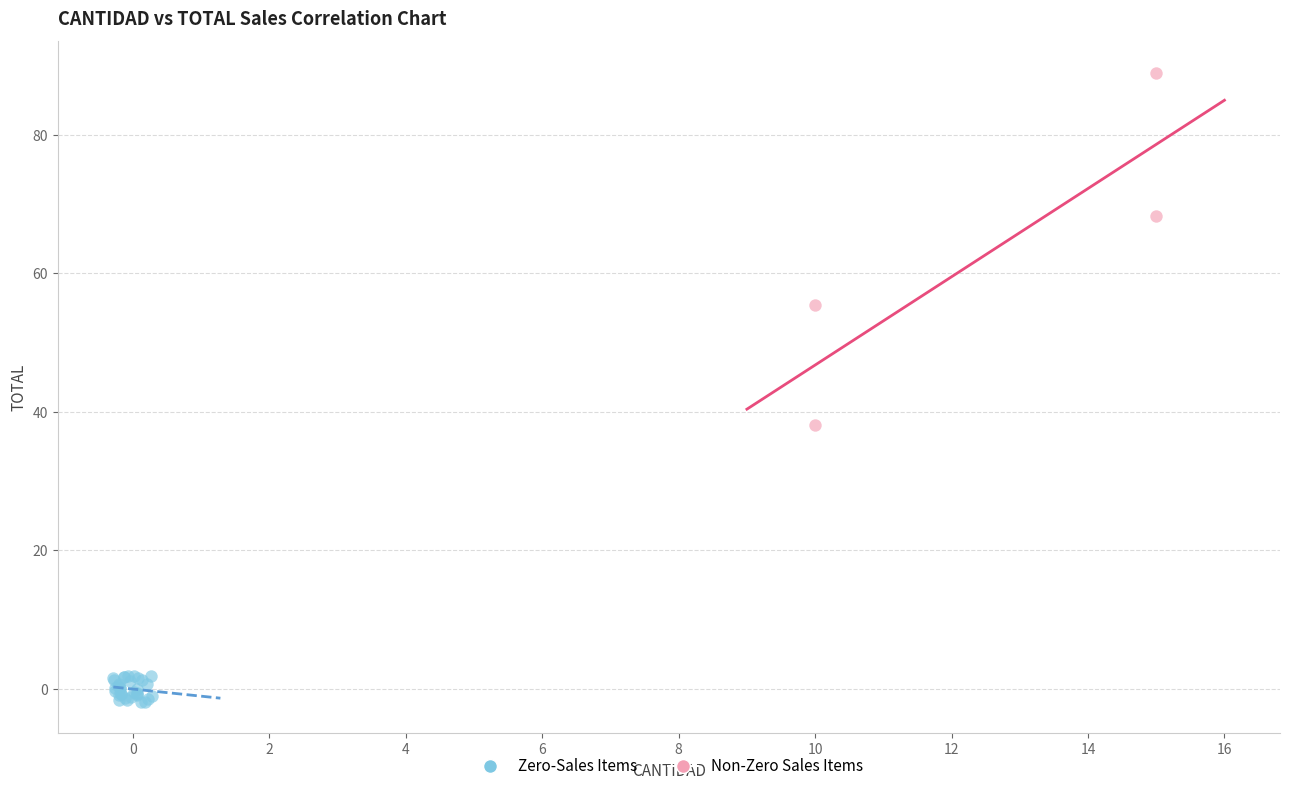

Which series has the largest Y range (max minus min)?

Non-Zero Sales Items